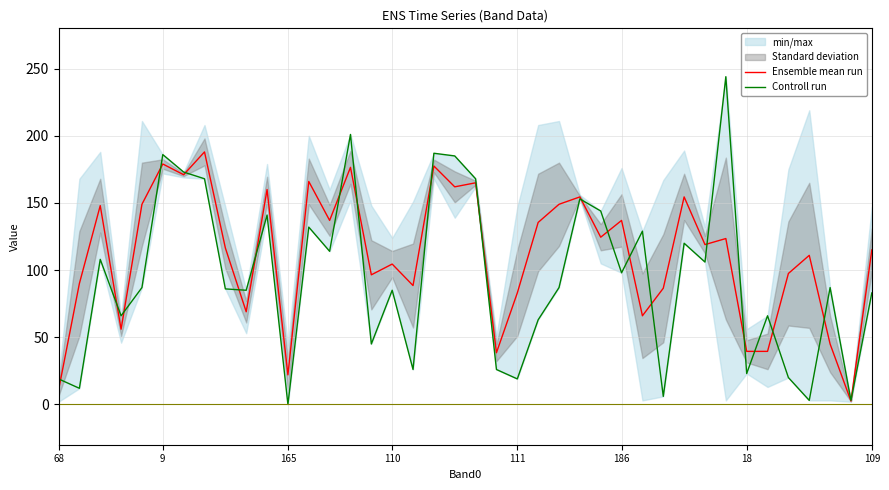

What is the total value across all series at 30?

274.5